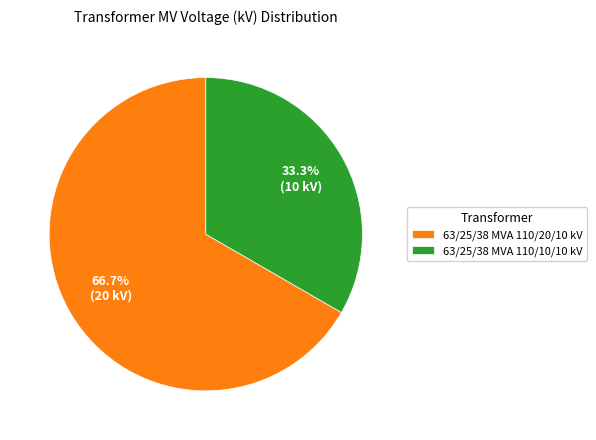

To the nearest percent, what is the average slice percentage?

50%